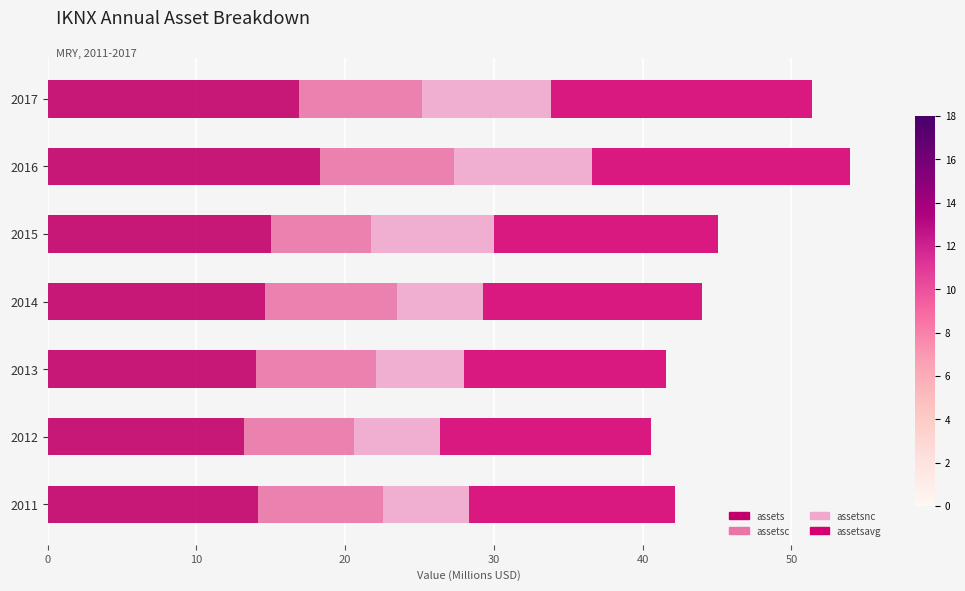

Count the number of categories in the chart.

7